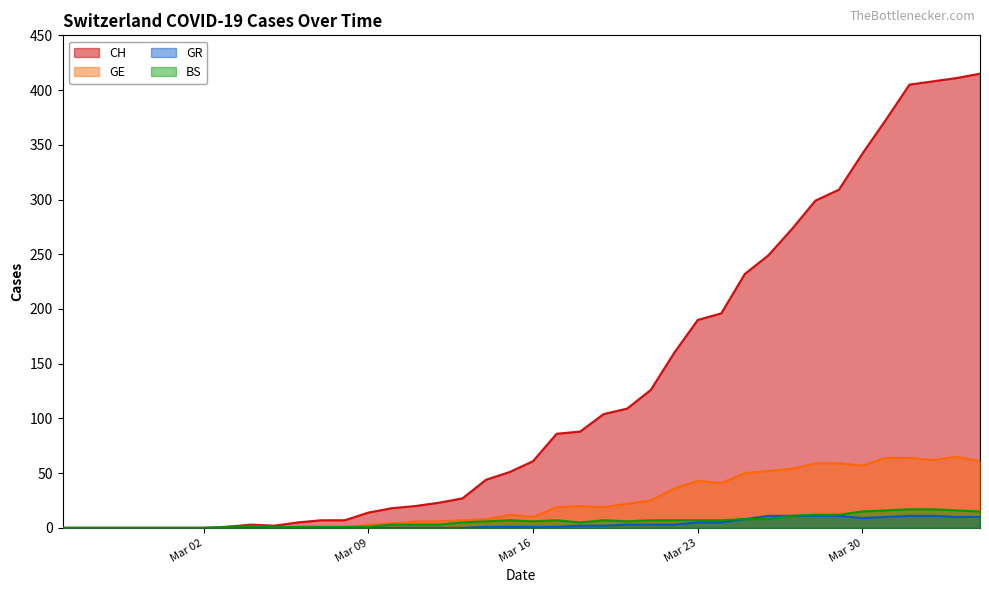

Which series has the largest range (max minus min)?

CH